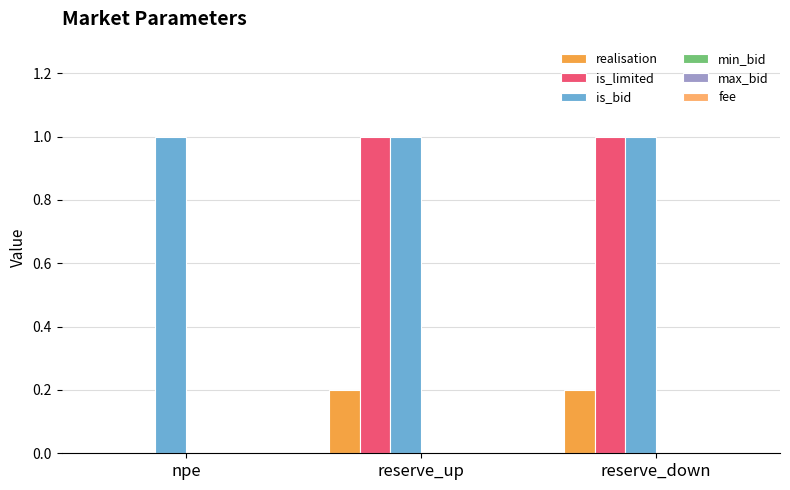

The value of is_bid at npe is 1.0. True or false?

True